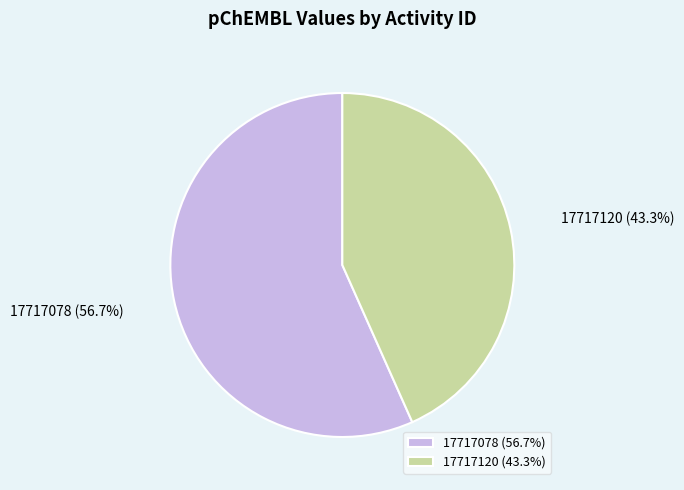

To the nearest percent, what is the difference between the largest and smallest slice percentages?

13%